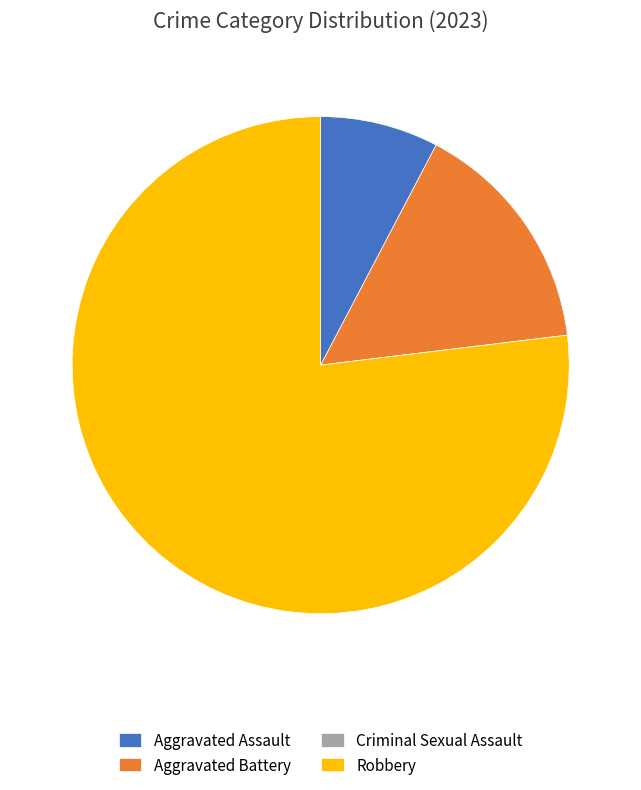

What is the ratio of the value at Aggravated Battery to the value at Aggravated Assault?

2.0